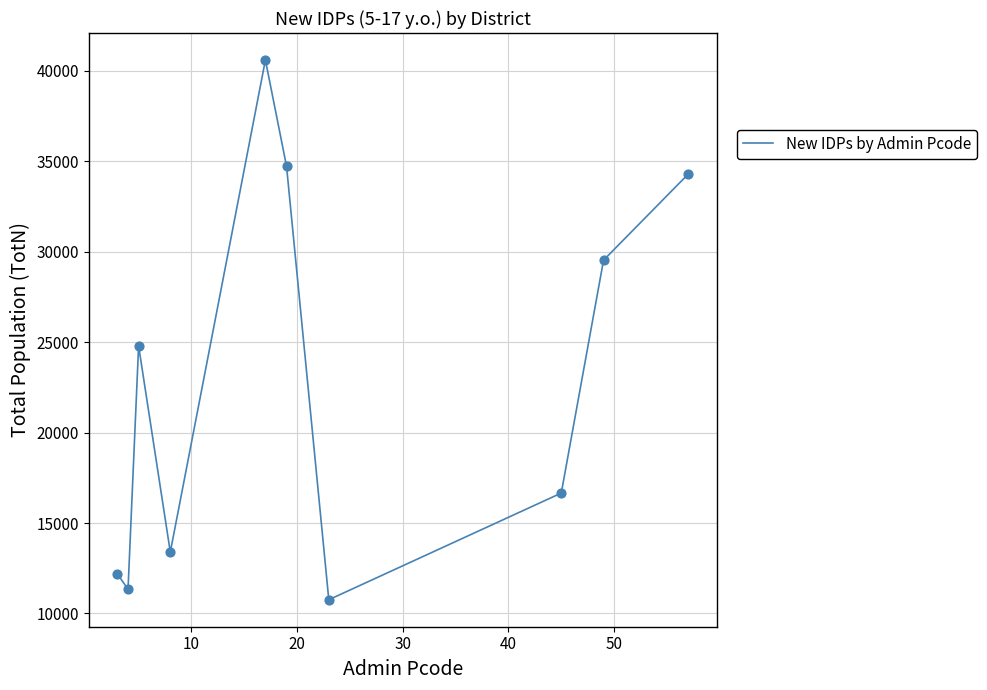

What is the minimum value shown in the chart?

10759